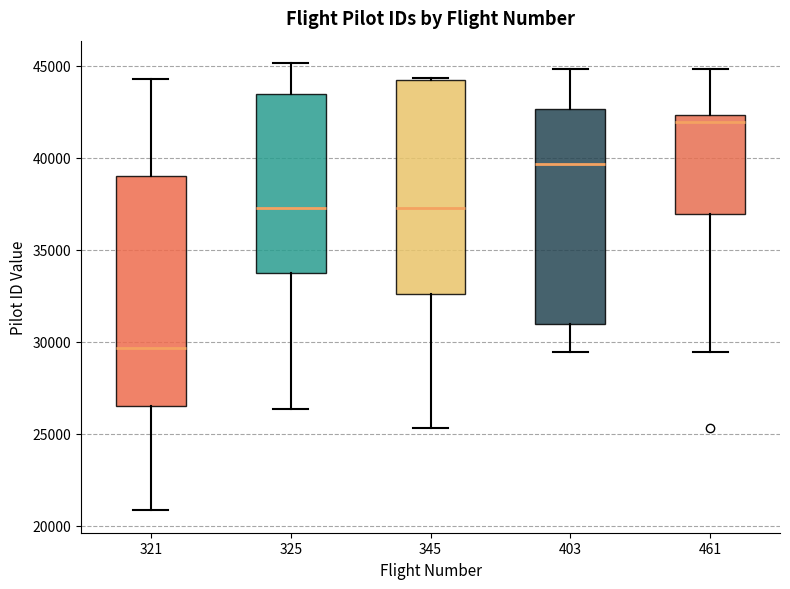

Comparing the boxes themselves (not the whiskers), which one is the tallest?

321